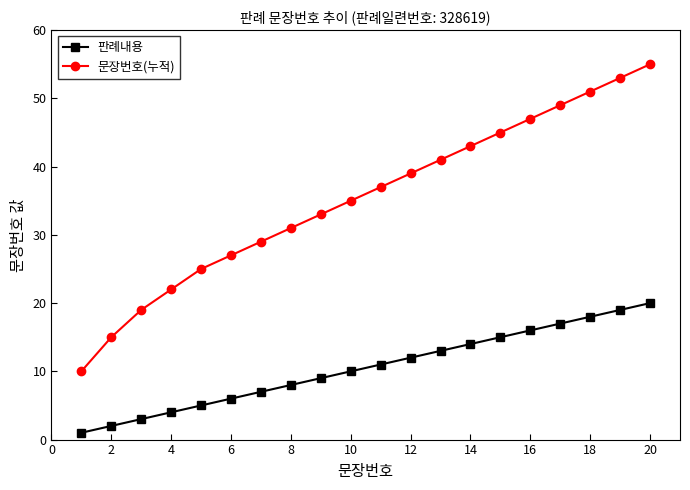

What is the lowest value of the 문장번호(누적) series?

10